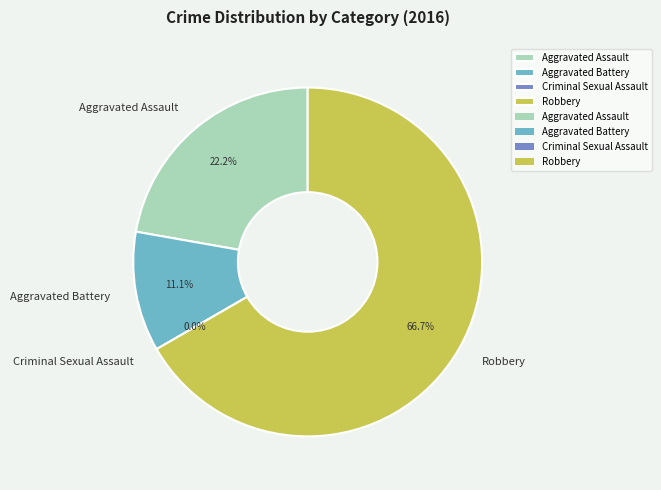

How many segments does this pie chart have?

4